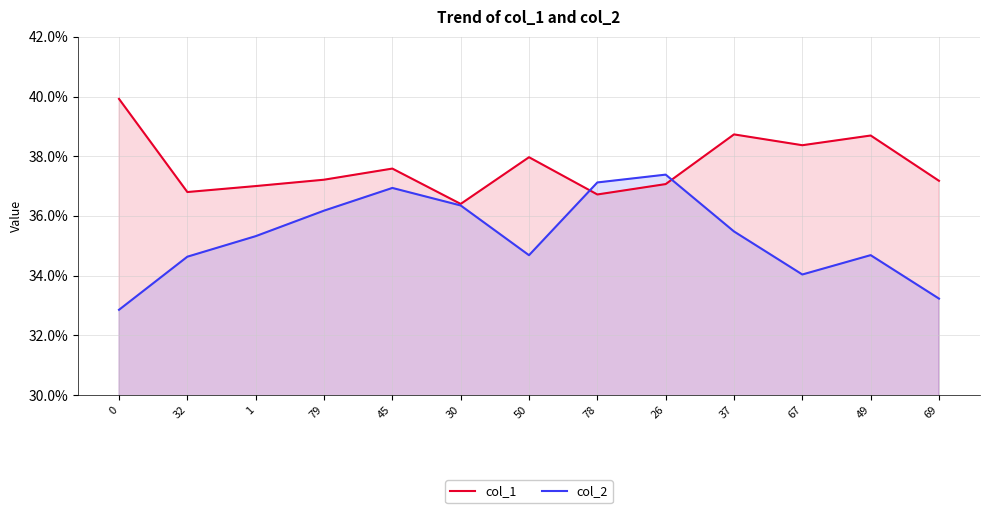

What is the sum of all col_1 values?

489.6